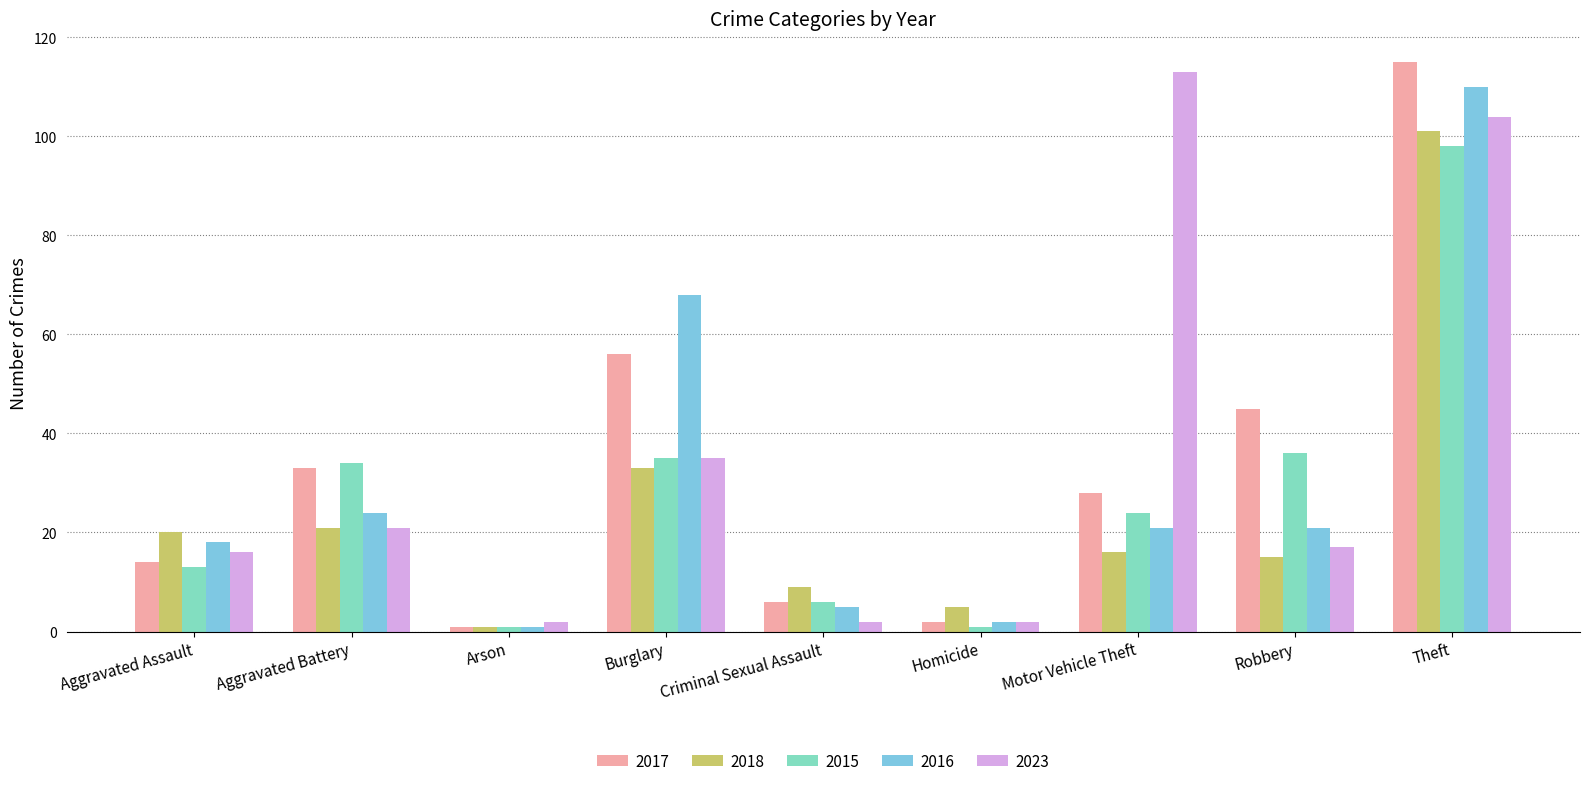

Which series changed the most between Aggravated Assault and Aggravated Battery?

2015